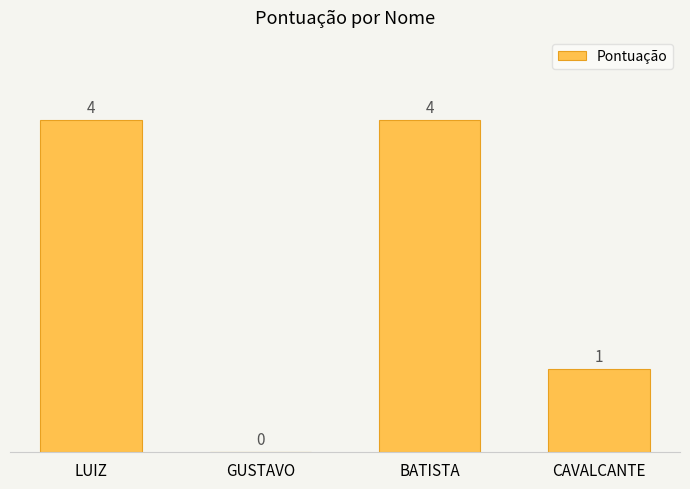

What is the greatest value displayed?

4